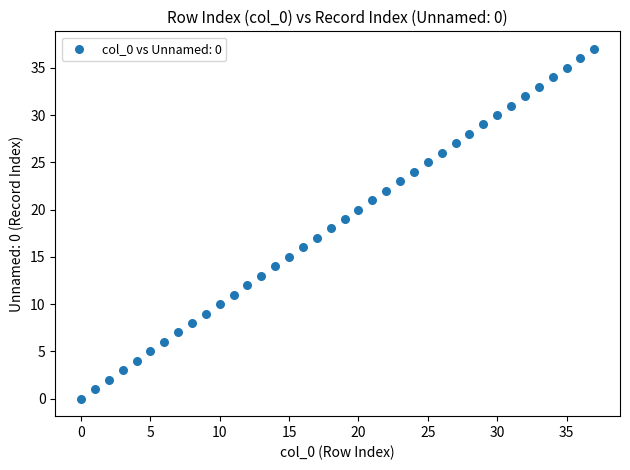

What is the range of Y values (max minus min)?

37